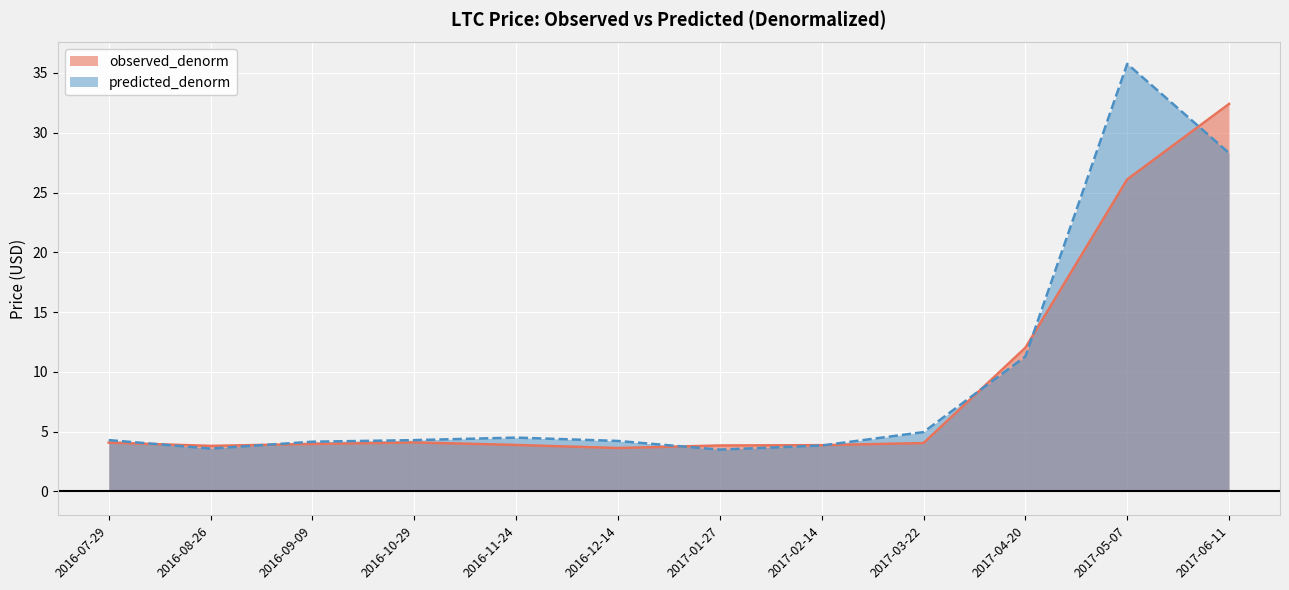

The observed_denorm series shows 21.5 at 2017-06-11. True or false?

False